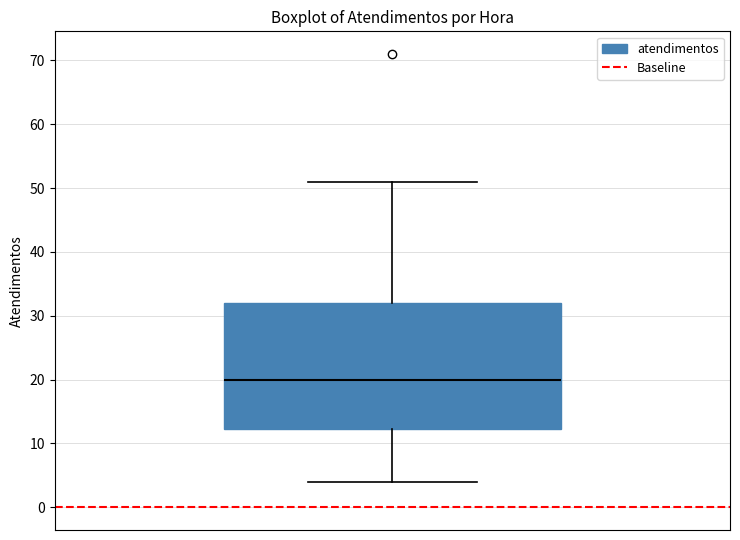

Transcribe this box plot: give where the median line is, the range the box spans, and where the two whiskers end, as read against the y-axis. The values are not printed on the chart, so give them approximately, as read against the axis.

median 20, box 12 to 32, whiskers 4 to 51